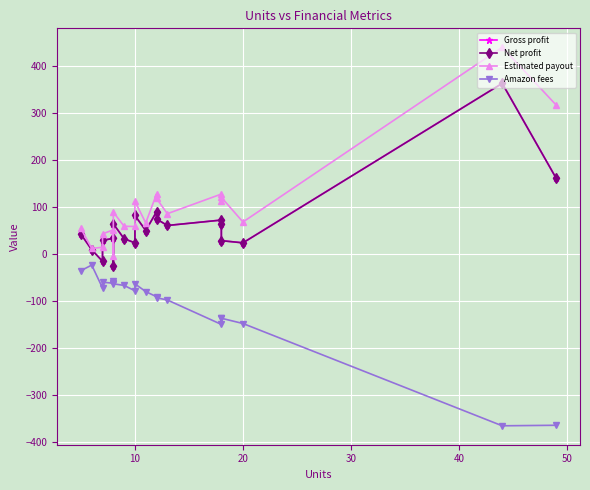

What is the difference between the Estimated payout values at 13 and 40?

34.4